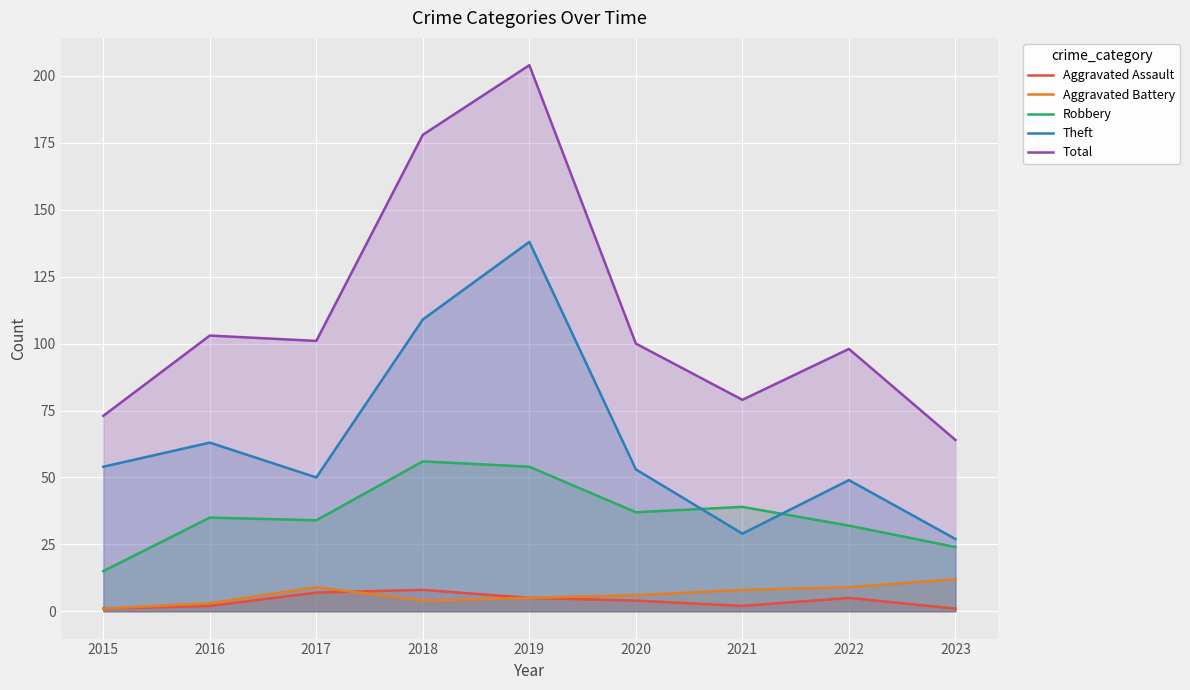

What is the sum of the Total values at 2015 and 2022?

171